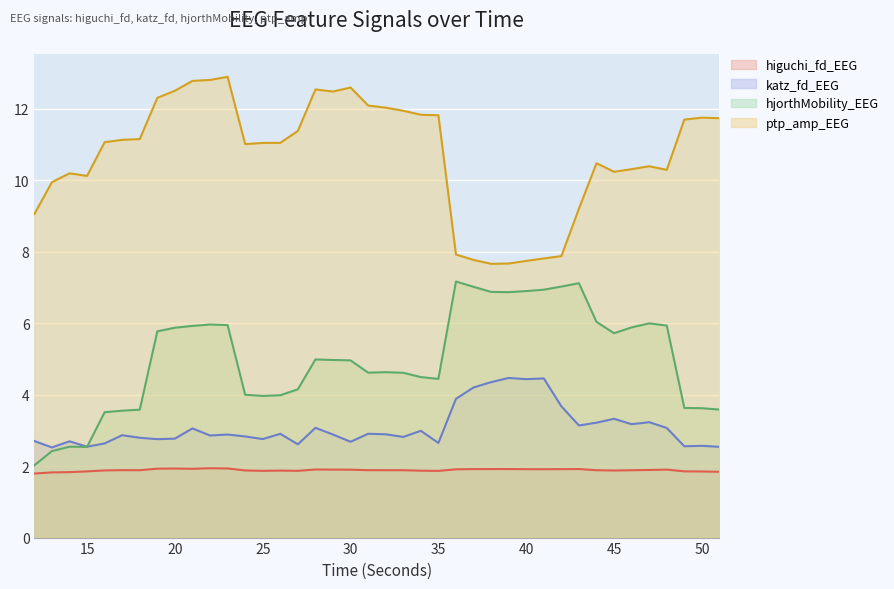

True or false: katz_fd_EEG and ptp_amp_EEG cross at least once.

False